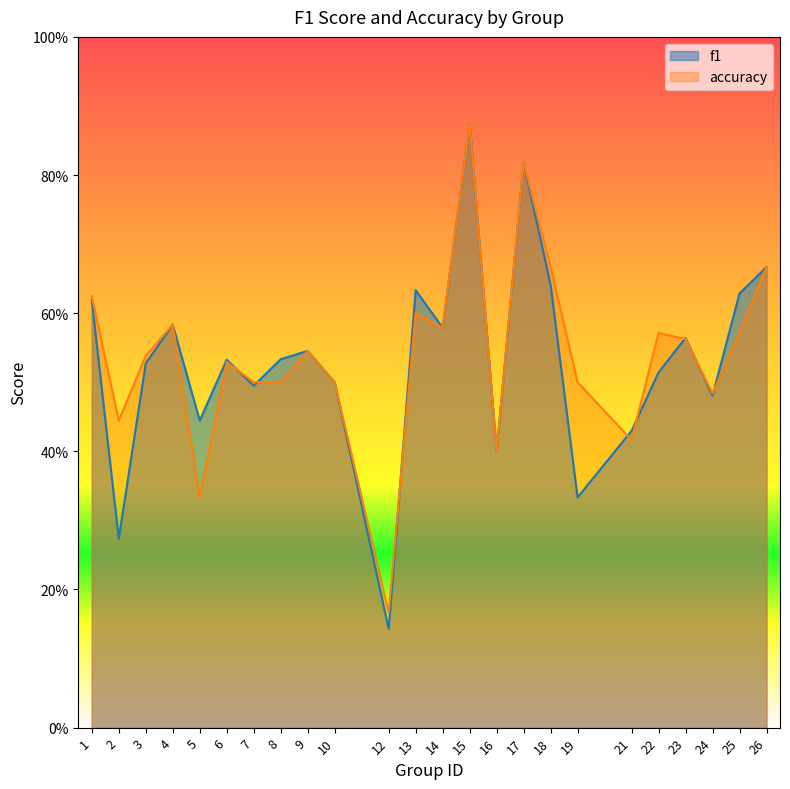

Reading left to right, extract all data points from this chart.

f1: 0.6	0.3	0.5	0.6	0.4	0.5	0.5	0.5	0.5	0.5	0.1	0.6	0.6	0.9	0.4	0.8	0.6	0.3	0.4	0.5	0.6	0.5	0.6	0.7
accuracy: 0.6	0.4	0.5	0.6	0.3	0.5	0.5	0.5	0.5	0.5	0.2	0.6	0.6	0.9	0.4	0.8	0.7	0.5	0.4	0.6	0.6	0.5	0.6	0.7